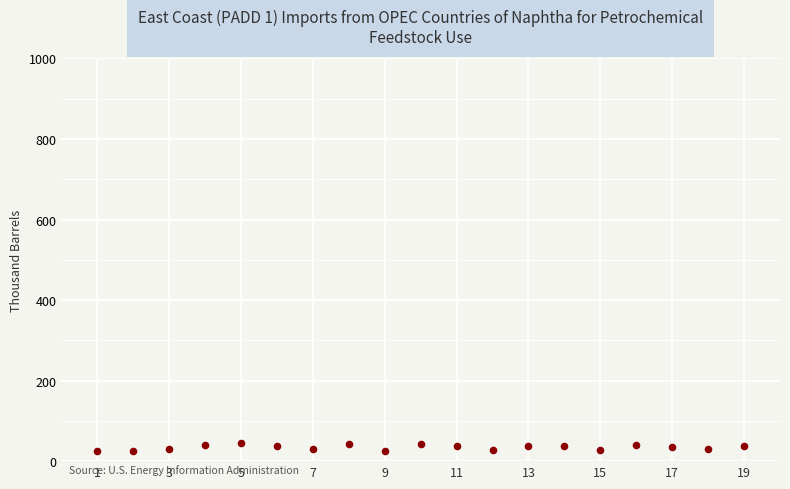

What is the range of Y values (max minus min)?

21